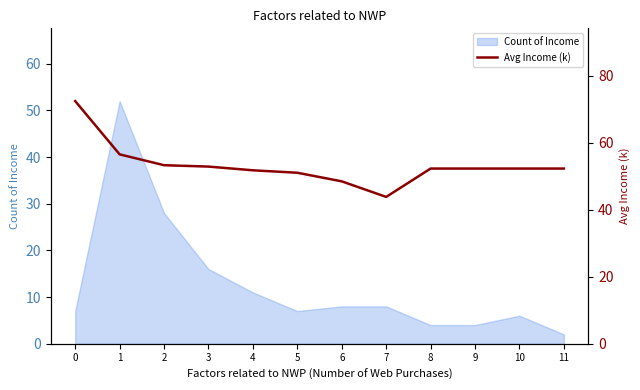

Count the number of values greater than 52.

8